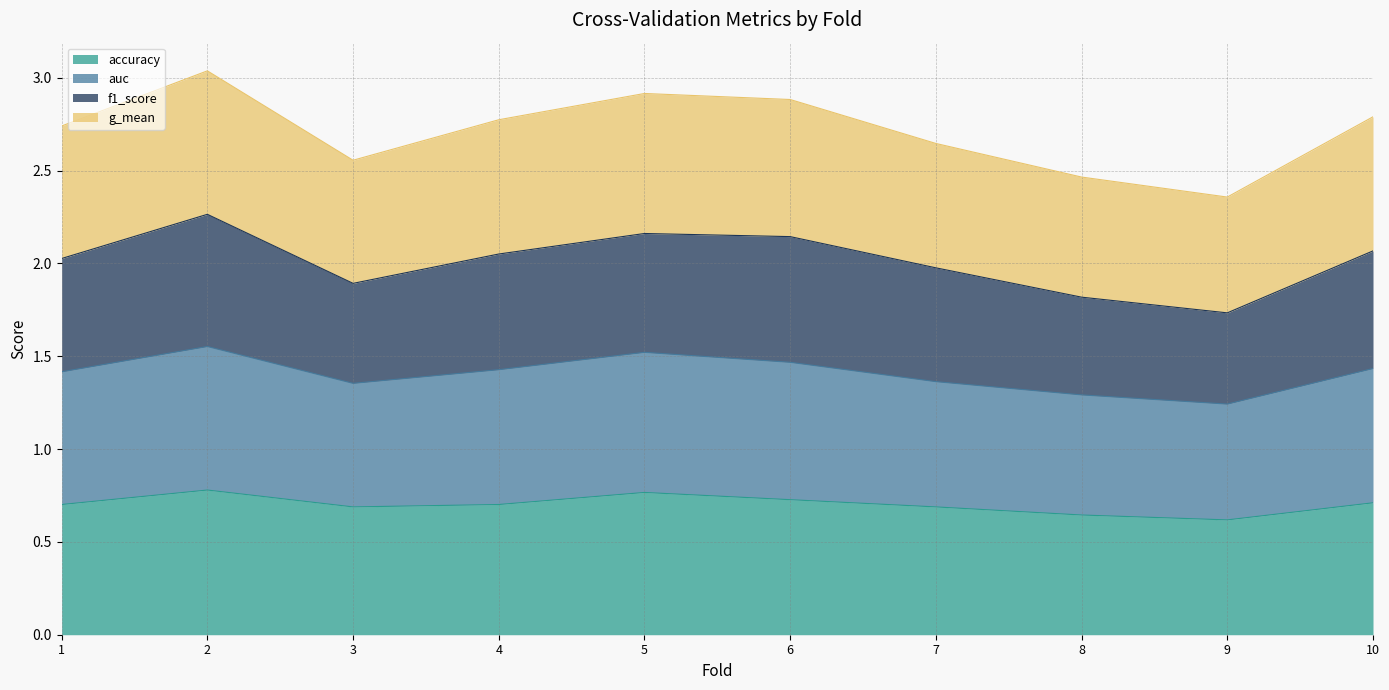

The value of accuracy at 9 is 0.1. True or false?

False